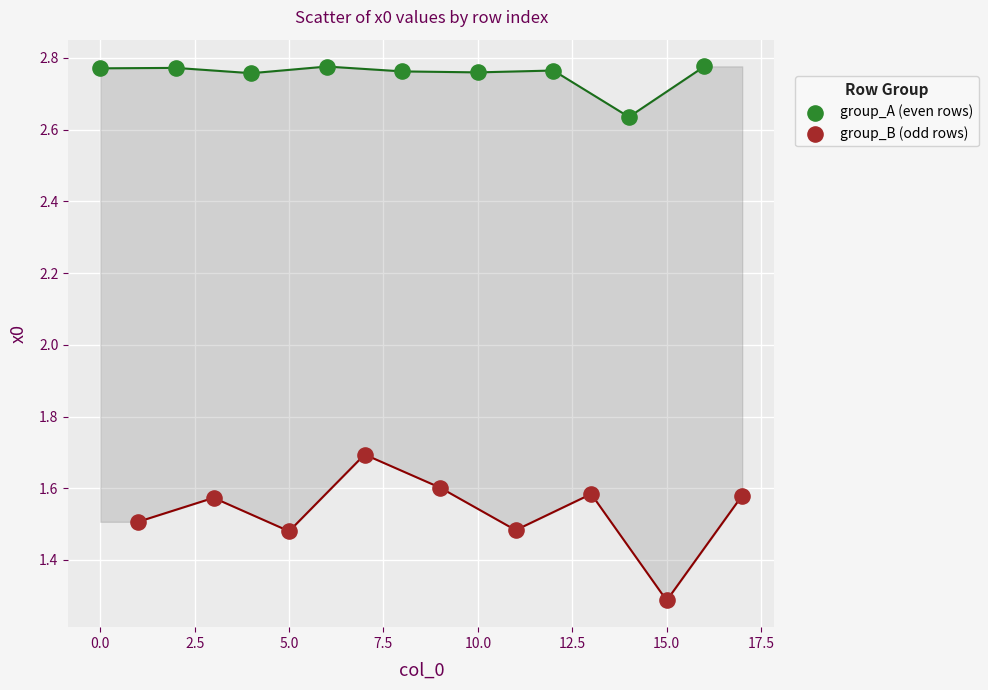

Which series has the largest Y range (max minus min)?

group_B (odd rows)